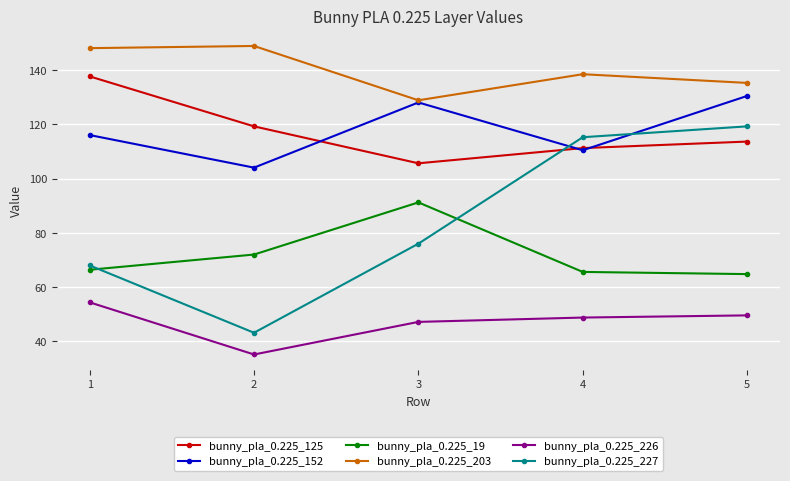

What is the difference between the highest and lowest values at 2?

113.6